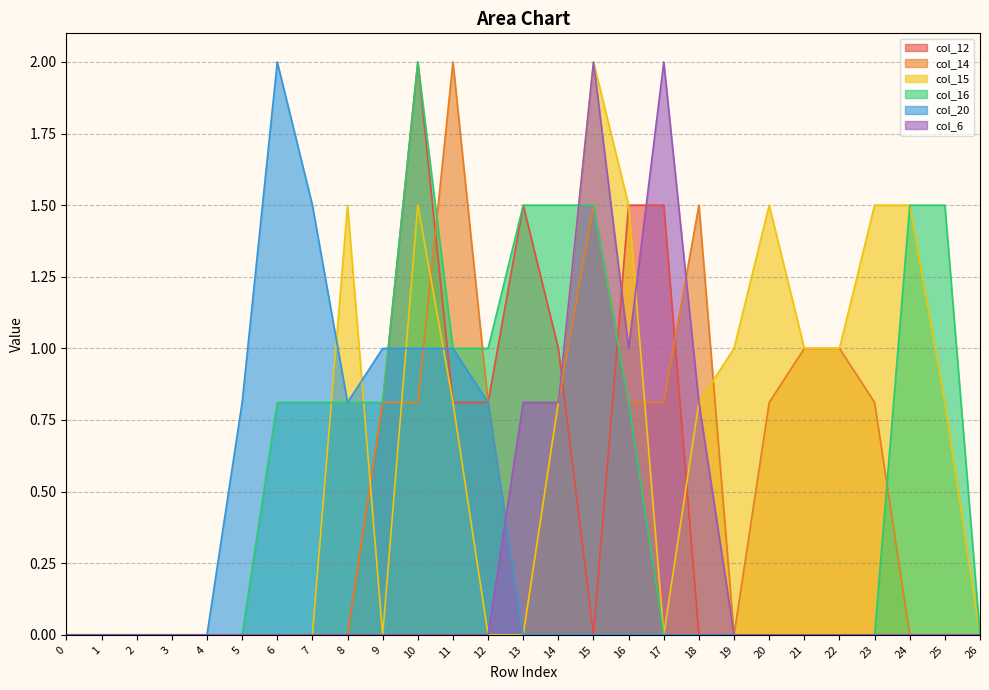

Which series has the widest spread of values?

col_12